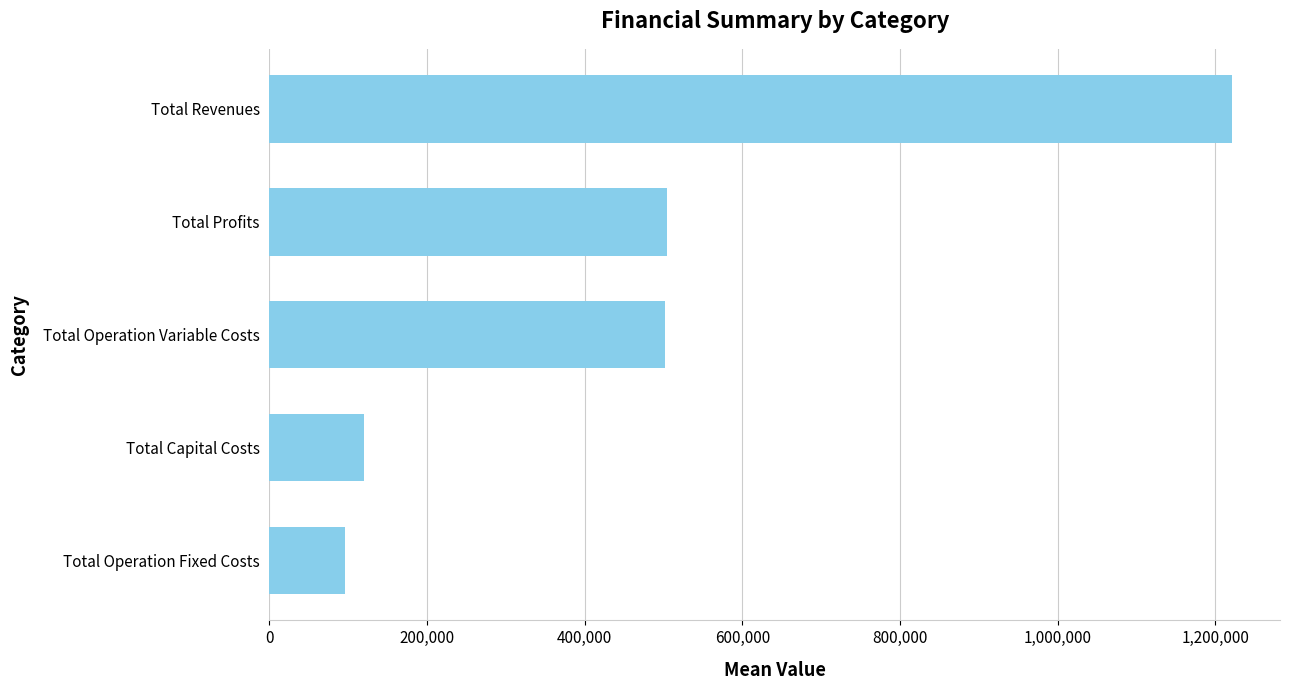

What is the ratio of the value at Total Profits to the value at Total Revenues?

0.4